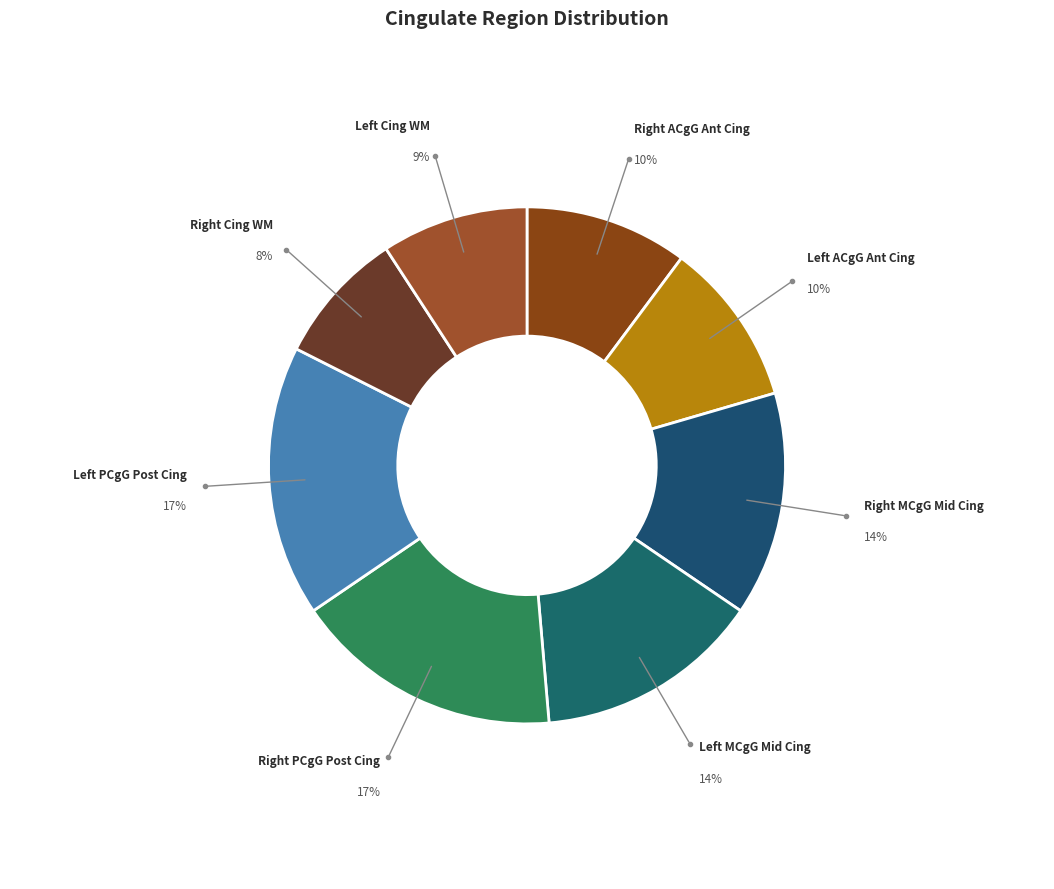

Rank the categories by value from highest to lowest.

Left PCgG posterior cingulate gyrus, Right PCgG posterior cingulate gyrus, Left MCgG middle cingulate gyrus, Right MCgG middle cingulate gyrus, Left ACgG anterior cingulate gyrus, Right ACgG anterior cingulate gyrus, Left Cingulate WM, Right Cingulate WM